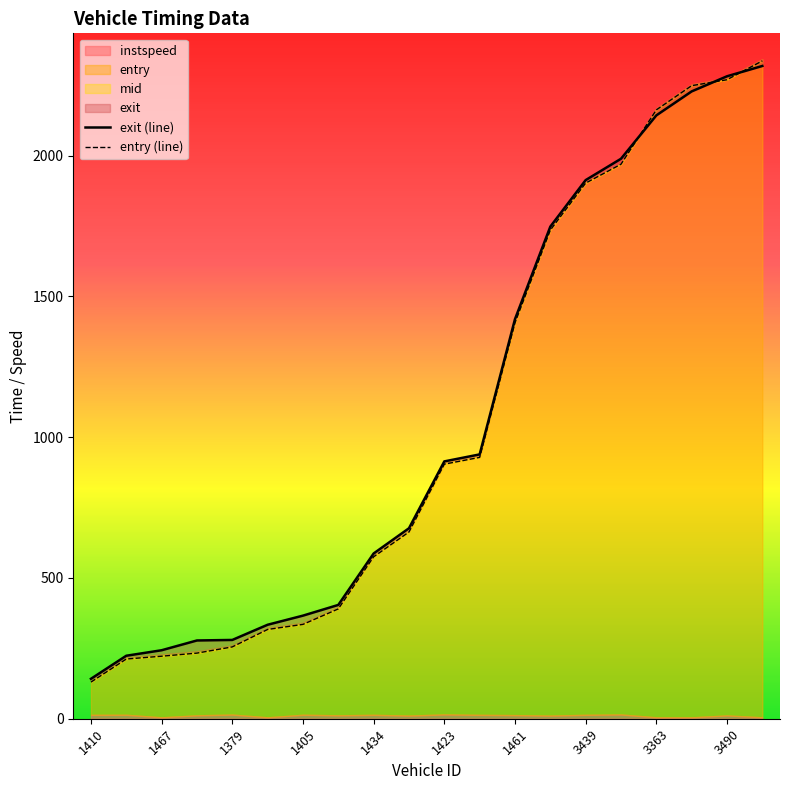

What is the label of the 3rd point from the right?

17